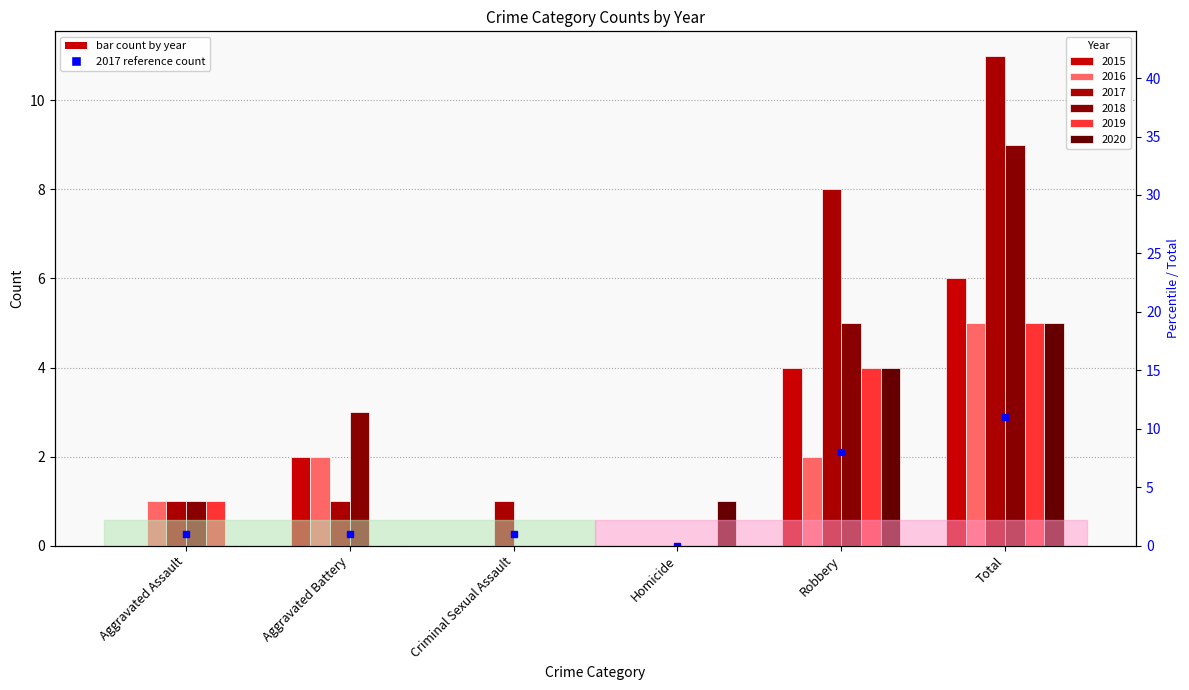

Reading right to left, list all the values displayed in this chart.

Total=11	Robbery=8	Homicide=0	Criminal Sexual Assault=1	Aggravated Battery=1	Aggravated Assault=1